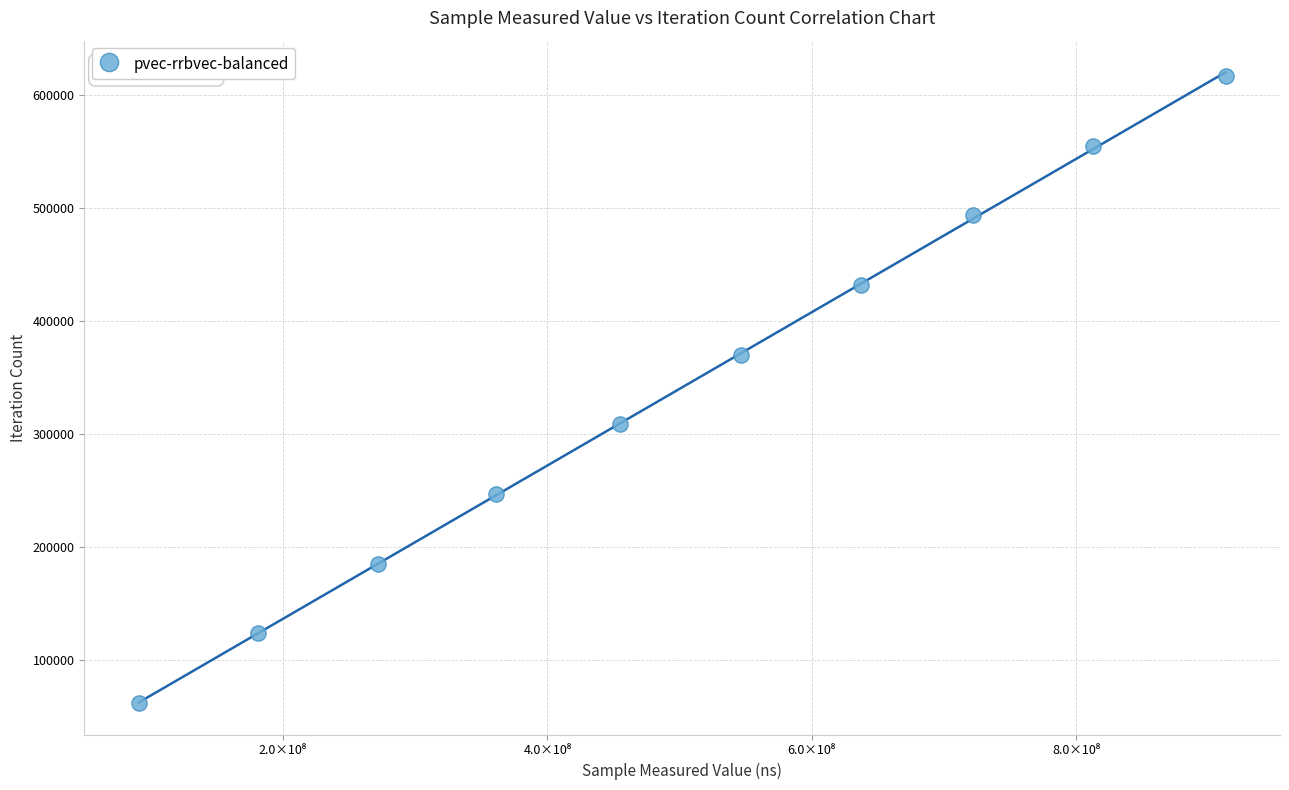

What is the range of X values (max minus min)?

822267743